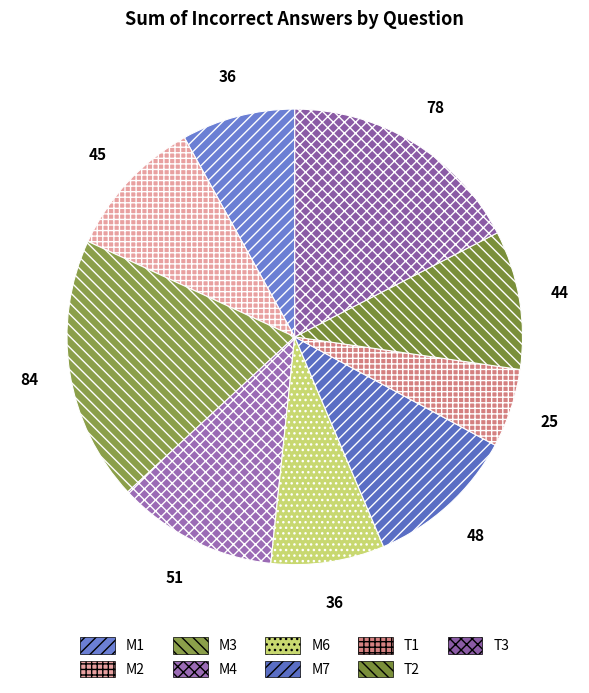

How many segments does this pie chart have?

9